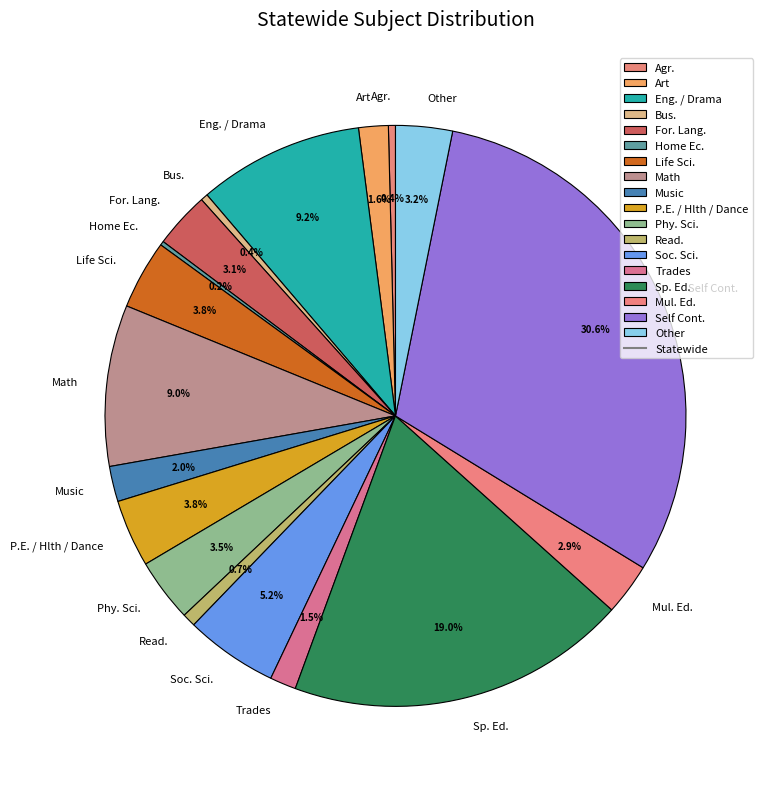

To the nearest percent, what is the average slice percentage?

6%